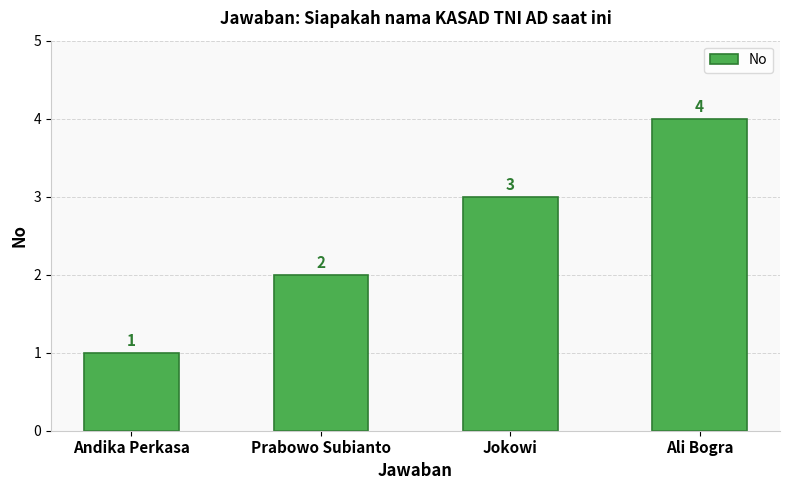

Count the number of categories in the chart.

4